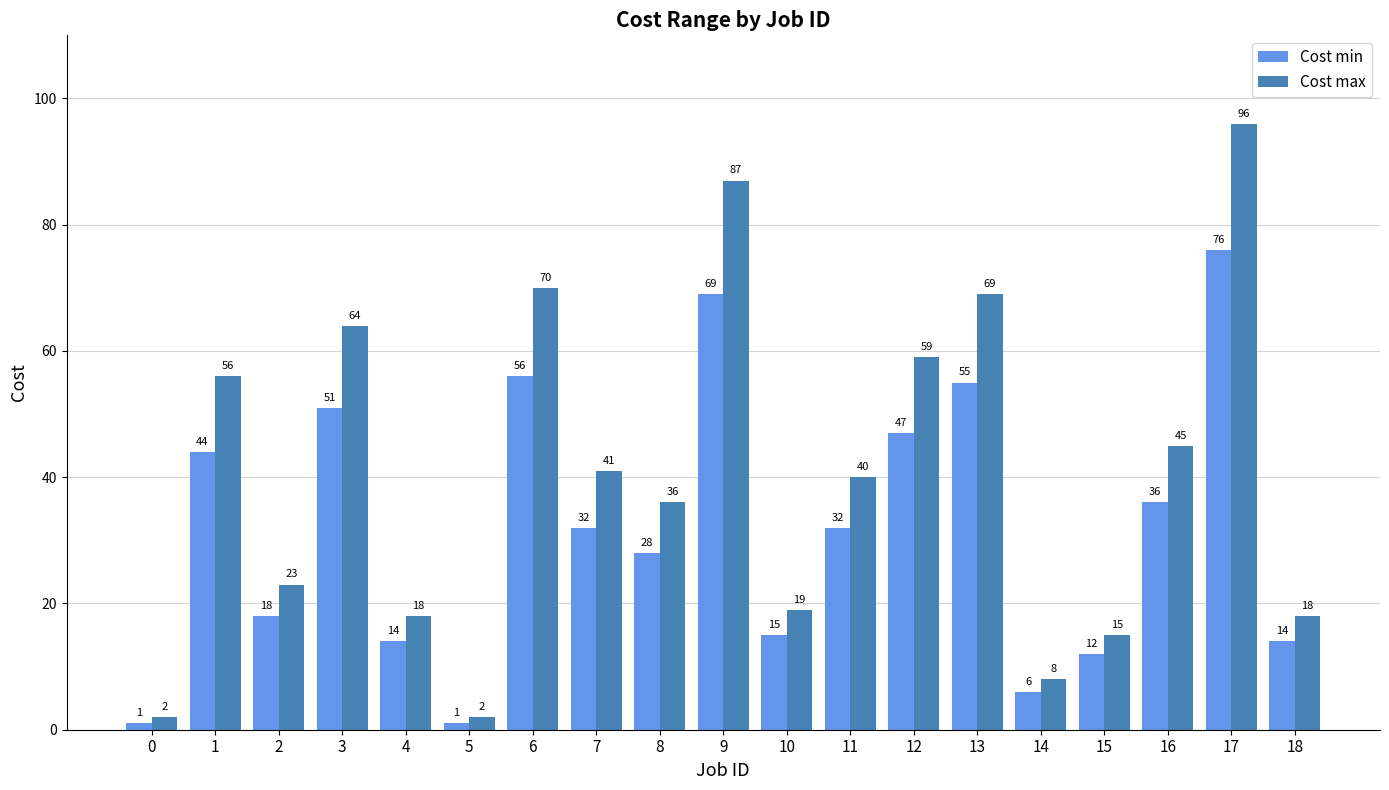

What is the value of the Cost max bar at the 5th from the left?

18